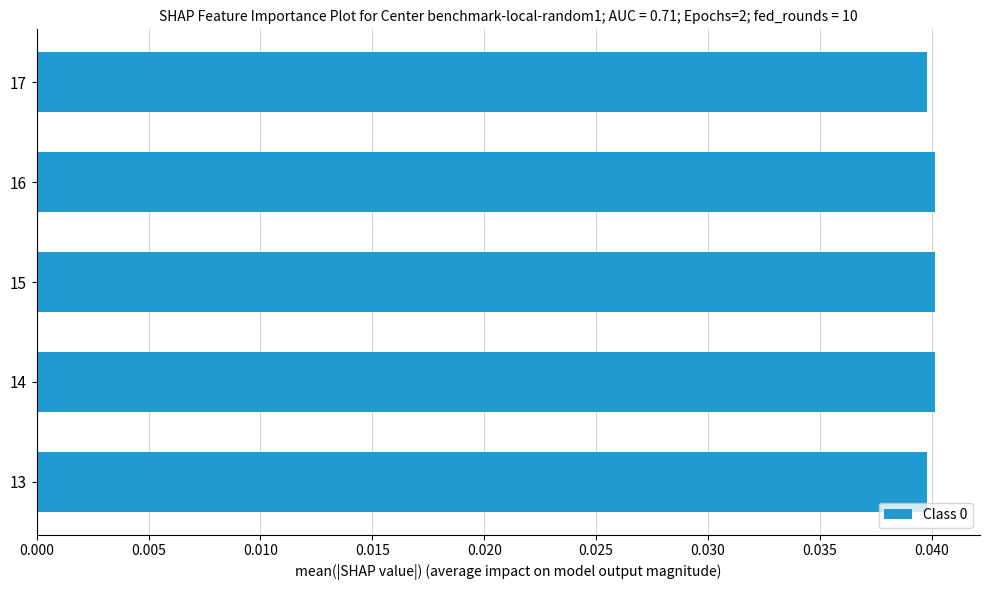

True or false: the data shows 0.1 at 15.

False